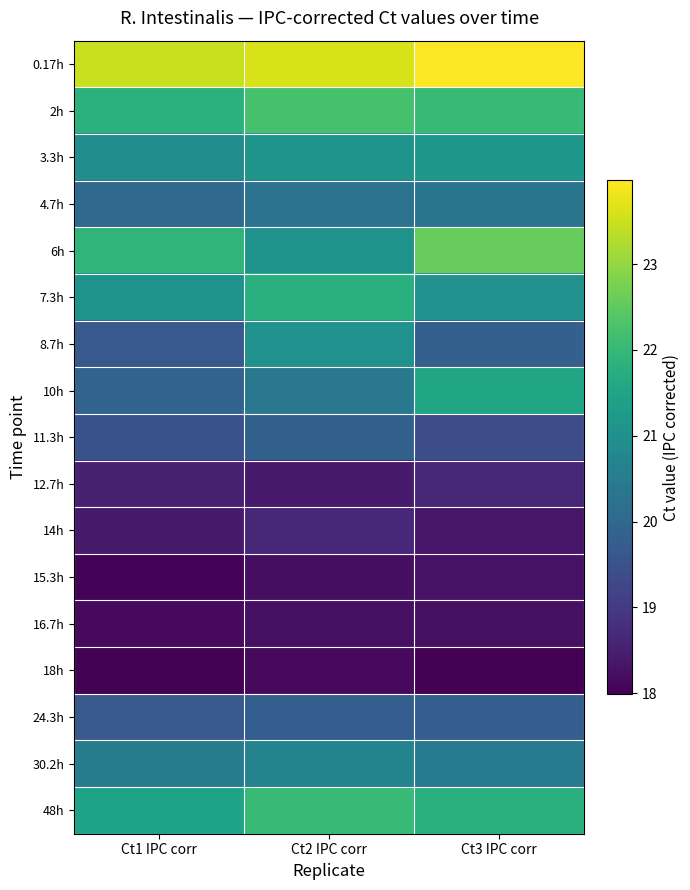

Reading right to left, list all the values displayed in this chart.

0.17h: Ct3 IPC corr=24.0	Ct2 IPC corr=23.6	Ct1 IPC corr=23.5
2h: Ct3 IPC corr=22.1	Ct2 IPC corr=22.2	Ct1 IPC corr=21.8
3.3h: Ct3 IPC corr=21.2	Ct2 IPC corr=21.1	Ct1 IPC corr=20.9
4.7h: Ct3 IPC corr=20.3	Ct2 IPC corr=20.3	Ct1 IPC corr=20.0
6h: Ct3 IPC corr=22.6	Ct2 IPC corr=21.1	Ct1 IPC corr=21.9
7.3h: Ct3 IPC corr=21.0	Ct2 IPC corr=21.8	Ct1 IPC corr=21.0
8.7h: Ct3 IPC corr=19.8	Ct2 IPC corr=21.0	Ct1 IPC corr=19.7
10h: Ct3 IPC corr=21.5	Ct2 IPC corr=20.4	Ct1 IPC corr=19.9
11.3h: Ct3 IPC corr=19.4	Ct2 IPC corr=19.8	Ct1 IPC corr=19.5
12.7h: Ct3 IPC corr=18.7	Ct2 IPC corr=18.4	Ct1 IPC corr=18.5
14h: Ct3 IPC corr=18.4	Ct2 IPC corr=18.7	Ct1 IPC corr=18.4
15.3h: Ct3 IPC corr=18.3	Ct2 IPC corr=18.2	Ct1 IPC corr=18.0
16.7h: Ct3 IPC corr=18.3	Ct2 IPC corr=18.3	Ct1 IPC corr=18.1
18h: Ct3 IPC corr=18.0	Ct2 IPC corr=18.2	Ct1 IPC corr=18.0
24.3h: Ct3 IPC corr=19.8	Ct2 IPC corr=19.8	Ct1 IPC corr=19.7
30.2h: Ct3 IPC corr=20.5	Ct2 IPC corr=20.7	Ct1 IPC corr=20.5
48h: Ct3 IPC corr=21.8	Ct2 IPC corr=22.0	Ct1 IPC corr=21.5